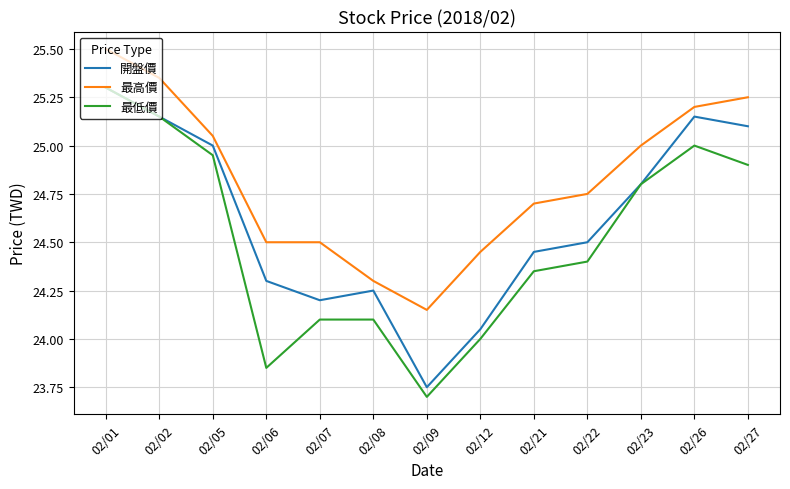

Is the value of 最高價 at 02/22 greater than the value of 最低價 at 02/22?

Yes